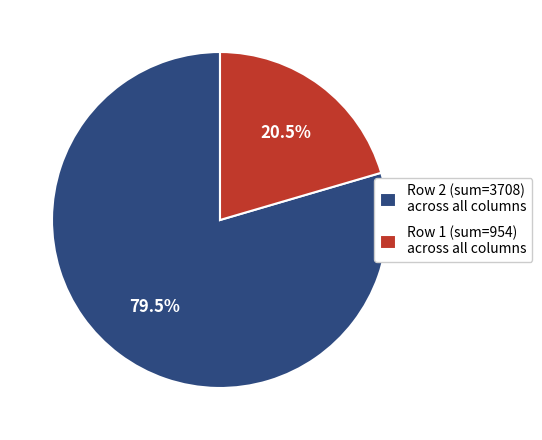

What is the smallest slice in the pie chart?

Row 1 (sum=954) across all columns